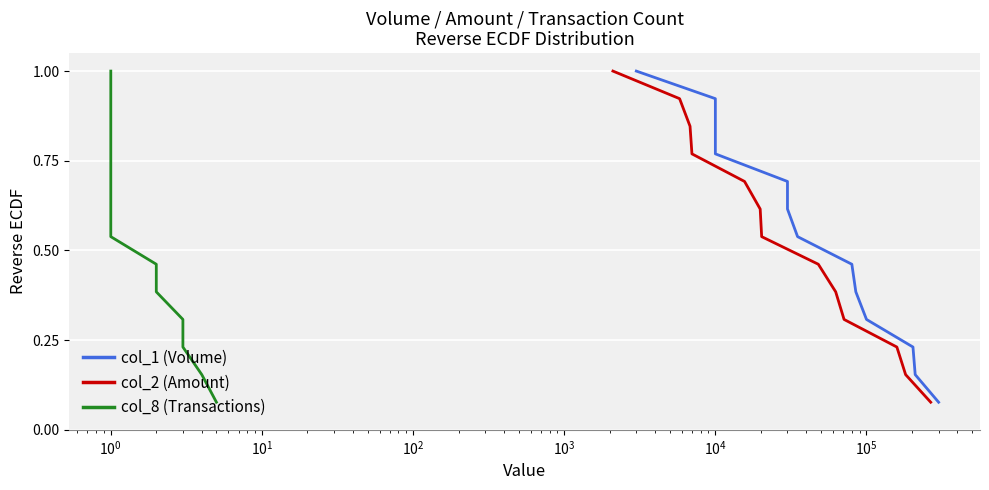

How many lines are shown in the chart?

3